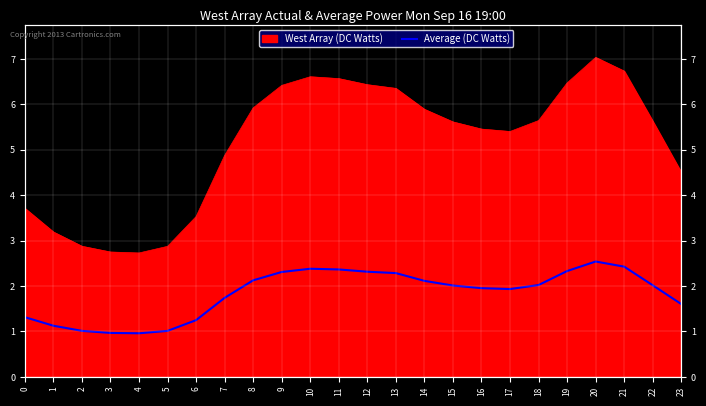

Where does the data first go above 2?

8